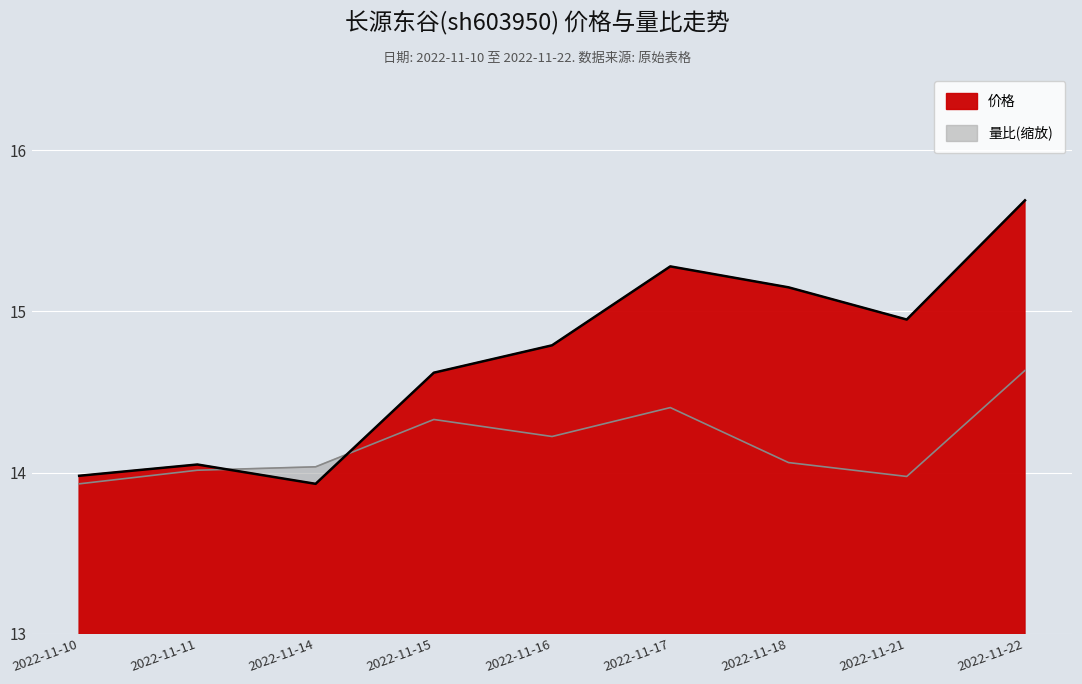

What is the difference between the maximum and minimum values in the 价格 series?

1.8